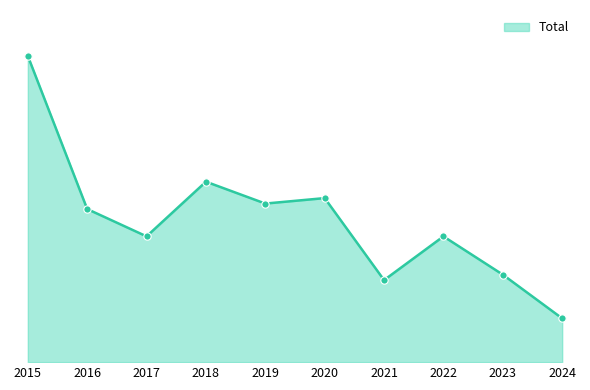

Is the value of Total_markers at 2020 greater than the value of Total_line at 2023?

Yes